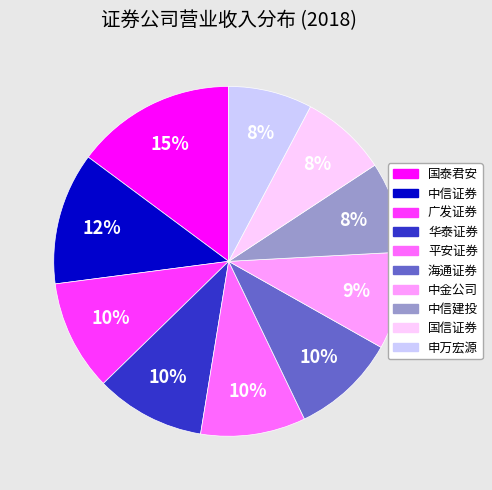

Is there a majority slice in this chart?

No